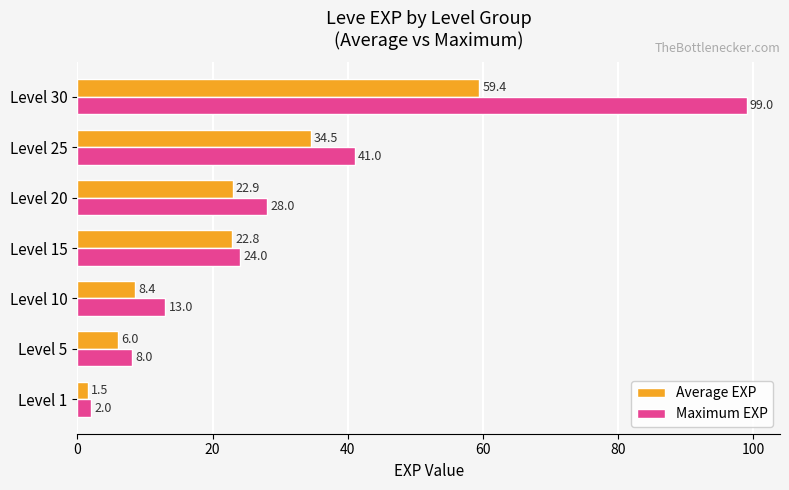

Which series has the largest range (max minus min)?

Maximum EXP